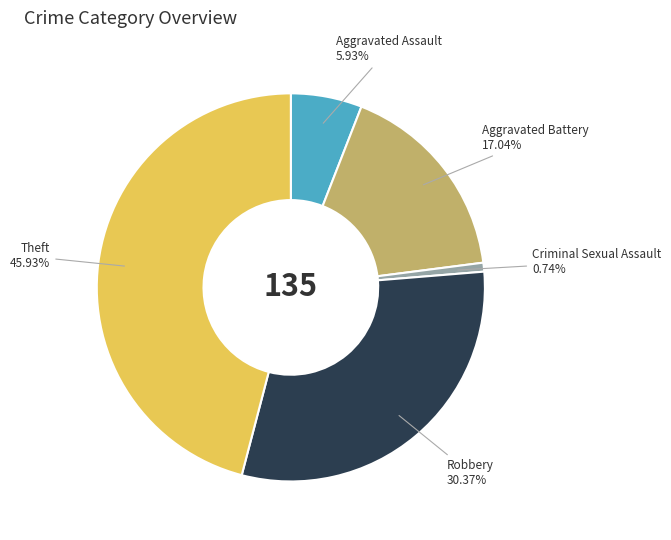

Is there a majority slice in this chart?

No